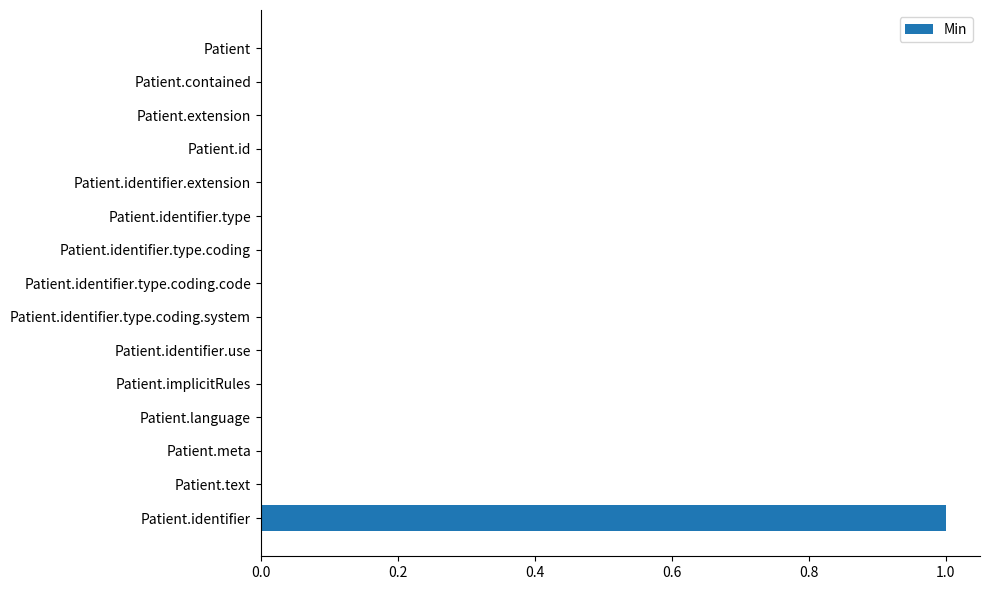

Reading bottom to top, extract all data points from this chart.

Patient.identifier=1	Patient.text=0	Patient.meta=0	Patient.language=0	Patient.implicitRules=0	Patient.identifier.use=0	Patient.identifier.type.coding.system=0	Patient.identifier.type.coding.code=0	Patient.identifier.type.coding=0	Patient.identifier.type=0	Patient.identifier.extension=0	Patient.id=0	Patient.extension=0	Patient.contained=0	Patient=0